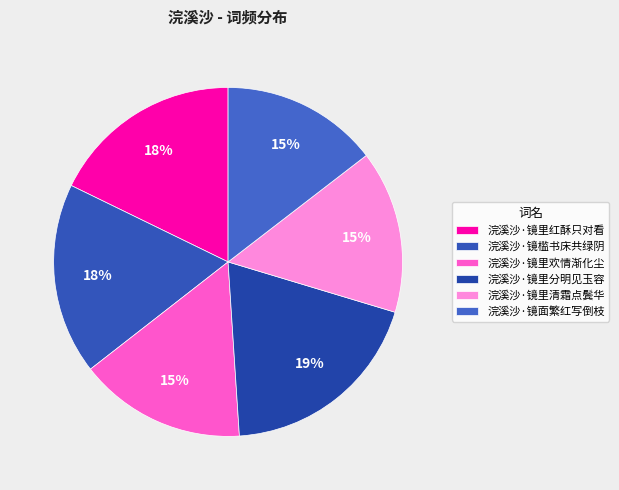

How many slices are in this pie chart?

6